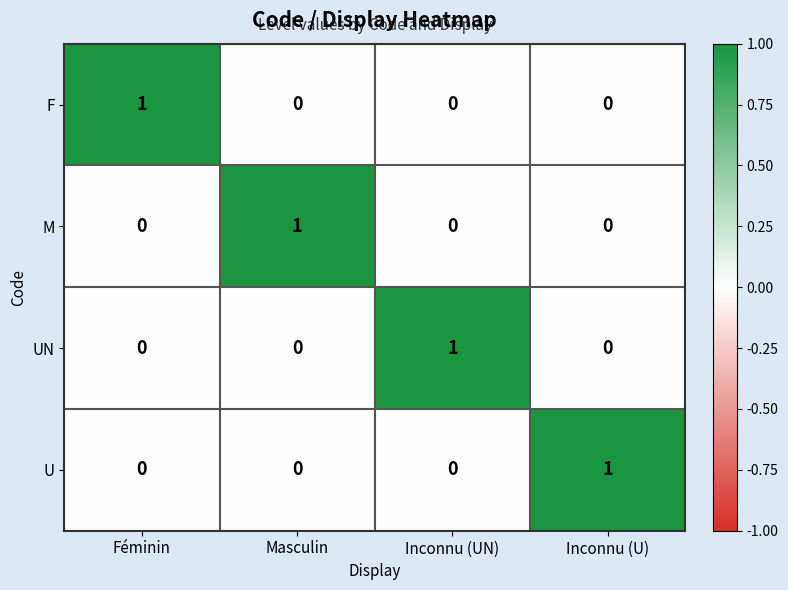

How many data points does each series have?

4